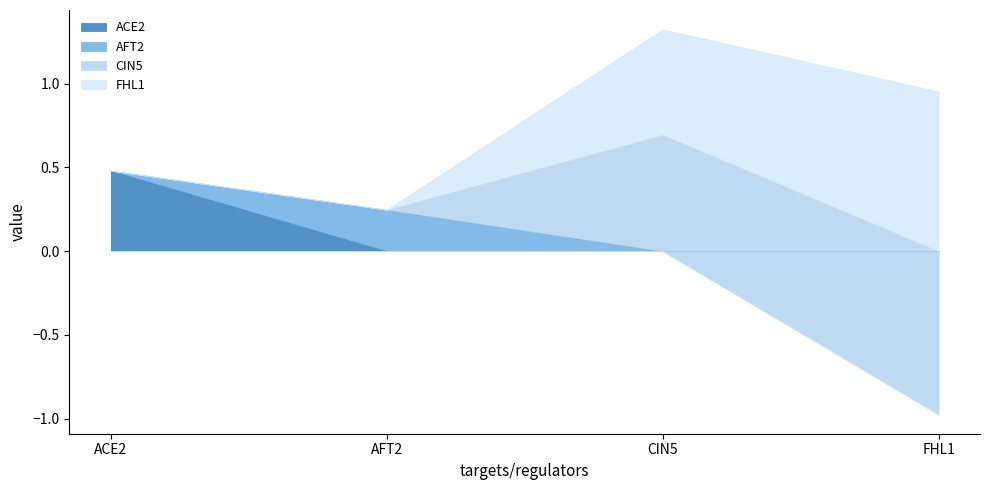

At FHL1, list the series in order from largest to smallest.

FHL1, ACE2, AFT2, CIN5